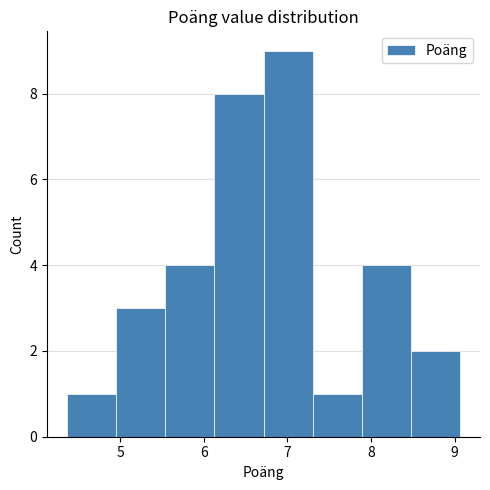

How tall is the bar that spans 7.3 to 7.9 on the x-axis? Neither the bar edges nor the heights are printed on the chart, so give them approximately, as read against the axes.

1